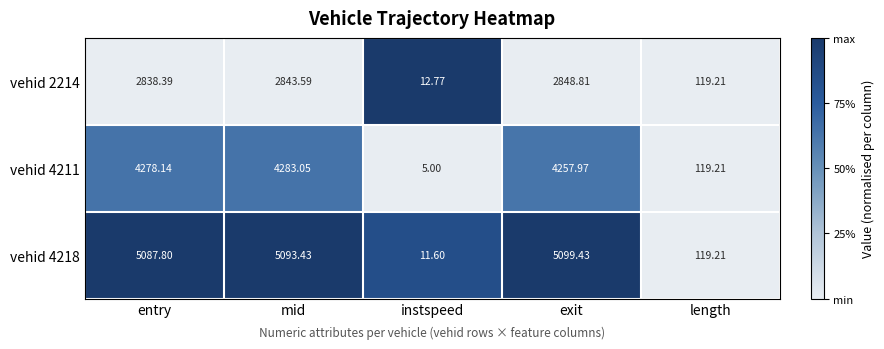

Which category has the lowest value across all series?

instspeed